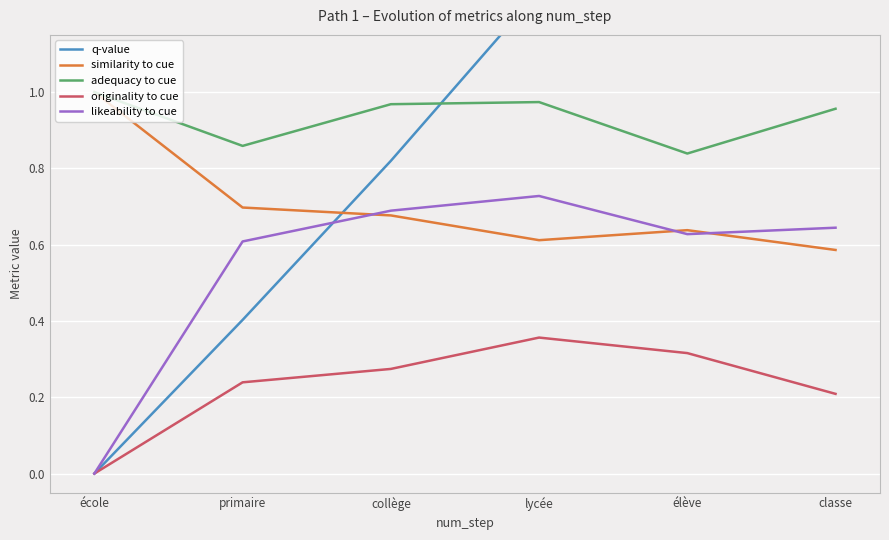

What is the sum of all likeability to cue values?

3.3